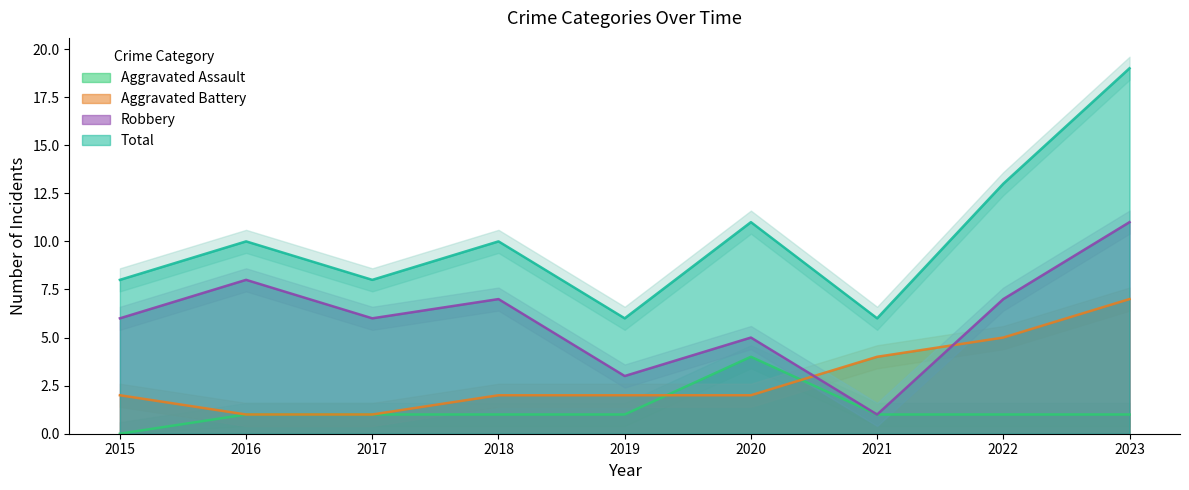

At which label does Total reach its minimum?

2019